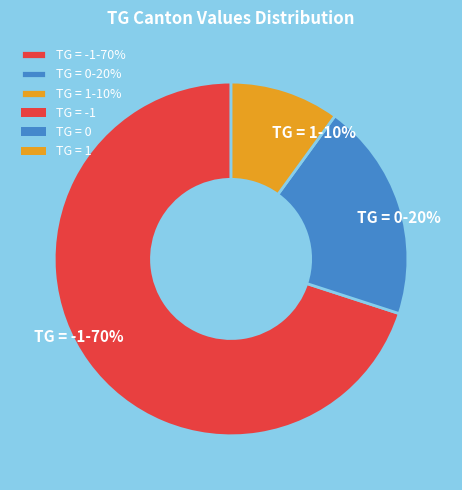

Do TG = -1-70% and TG = 0-20% together represent more than half of the pie?

Yes